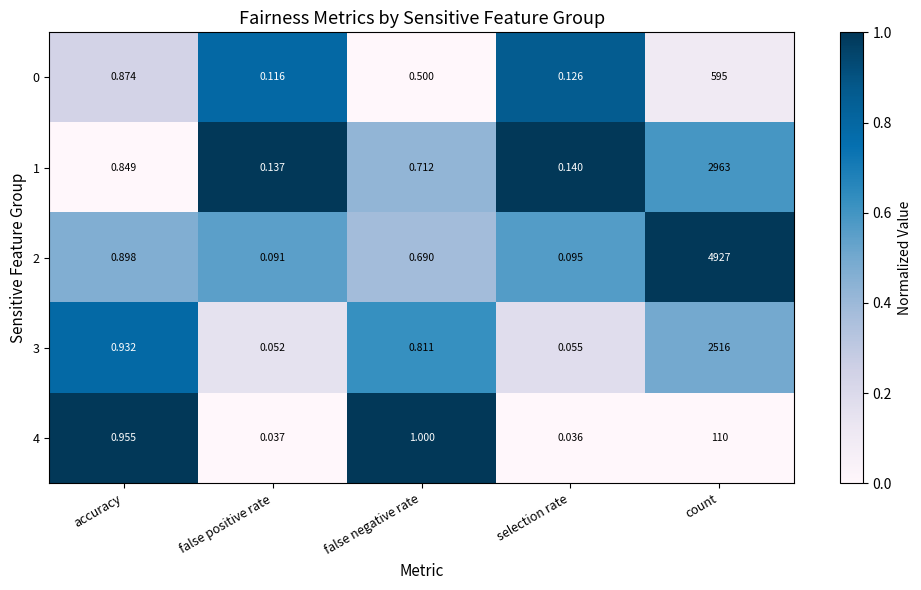

What is the total value across all series at false positive rate?

0.4